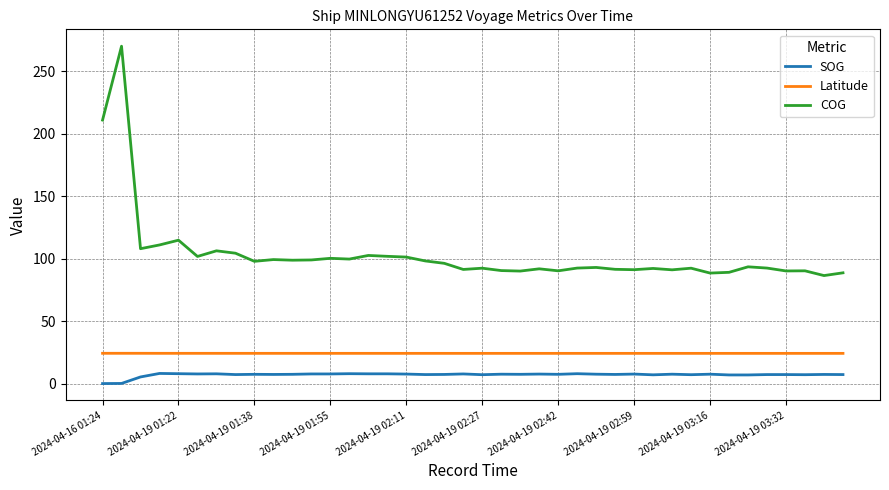

True or false: COG and Latitude intersect in this chart.

False